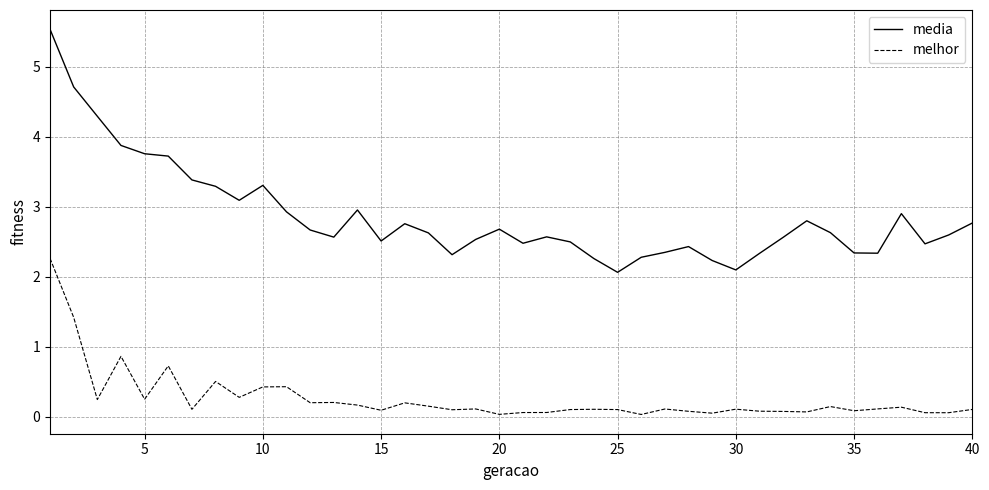

What is the difference between the second highest and minimum values in the melhor series?

1.4